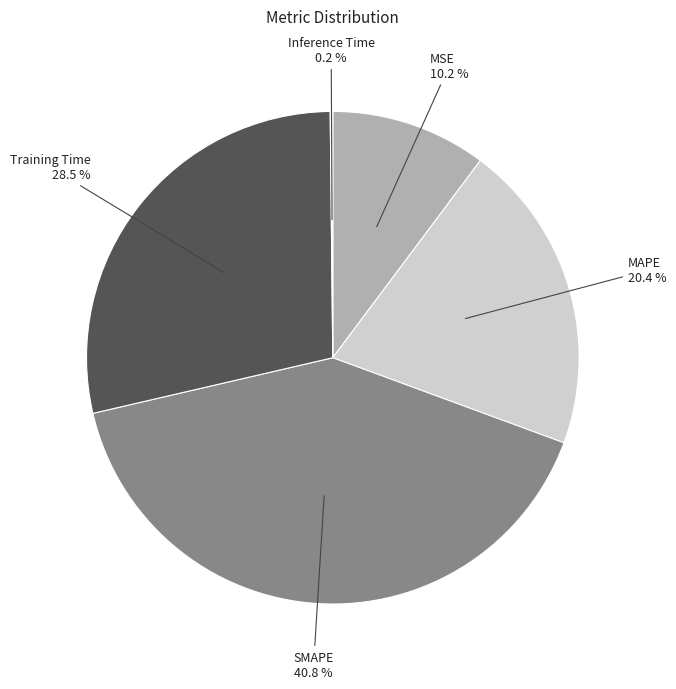

The Training Time slice represents 40% of the pie. True or false?

False